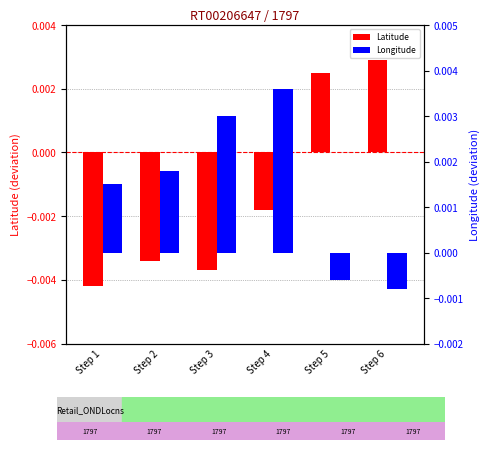

Count the Latitude values in the range 0 to 1.

2